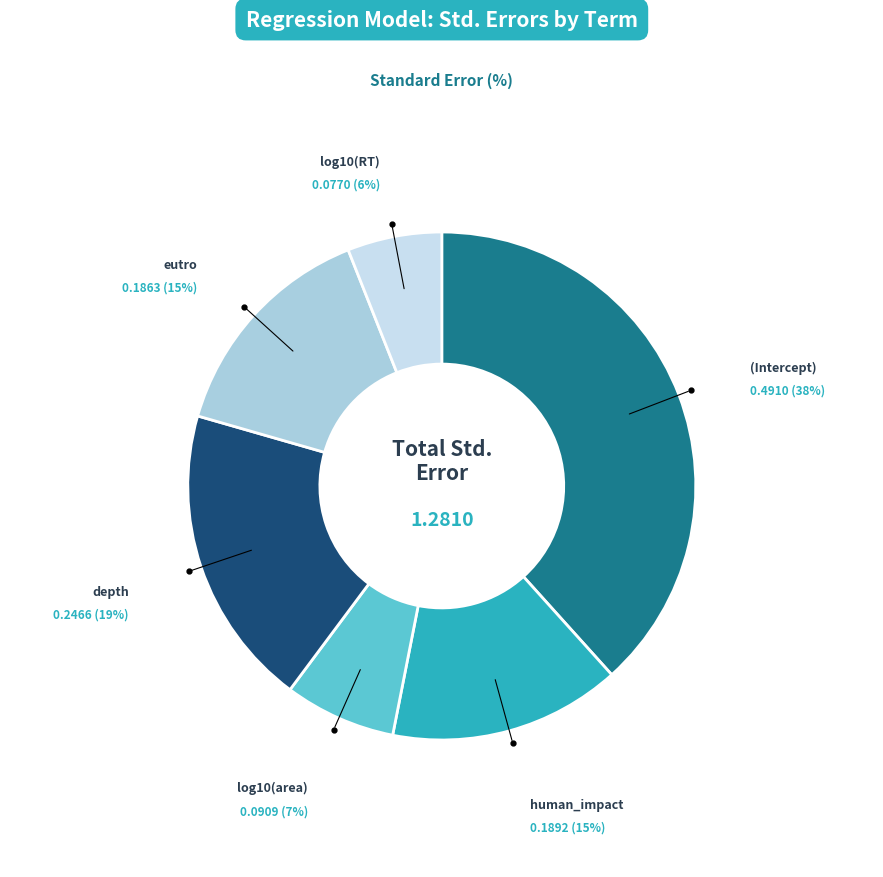

Which category has the smallest portion of the pie?

log10(RT)